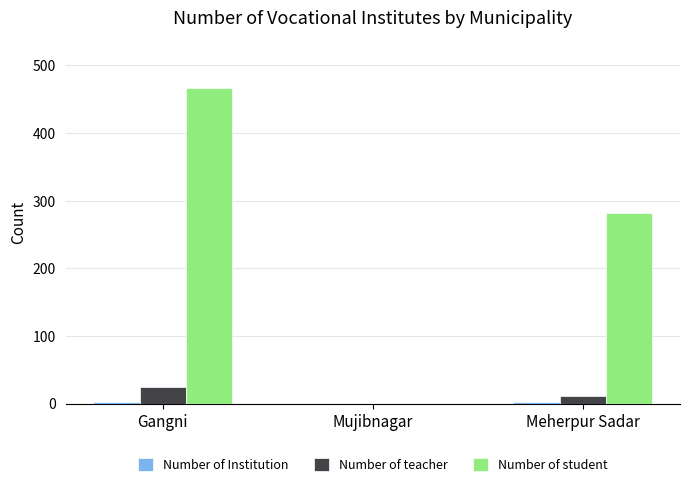

Where is Number of student nearest to the value 233?

Meherpur Sadar